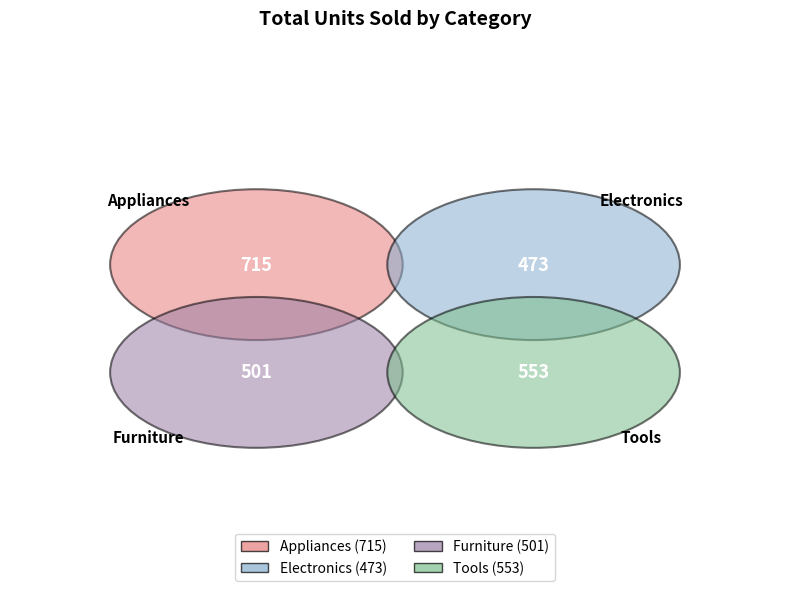

The Tools slice represents 13% of the pie. True or false?

False